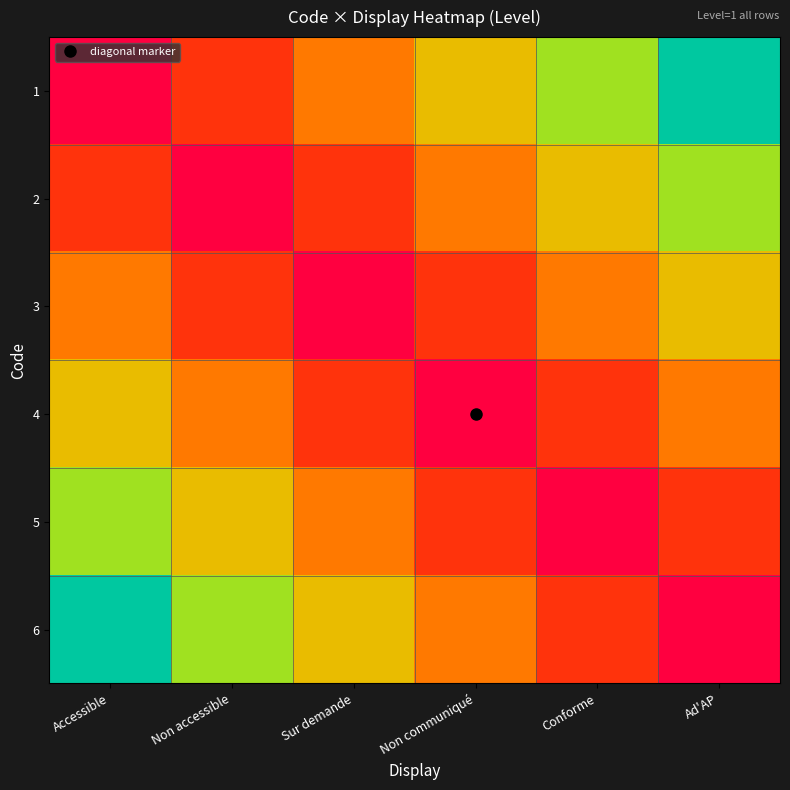

At which category is the sum across all series the highest?

Accessible